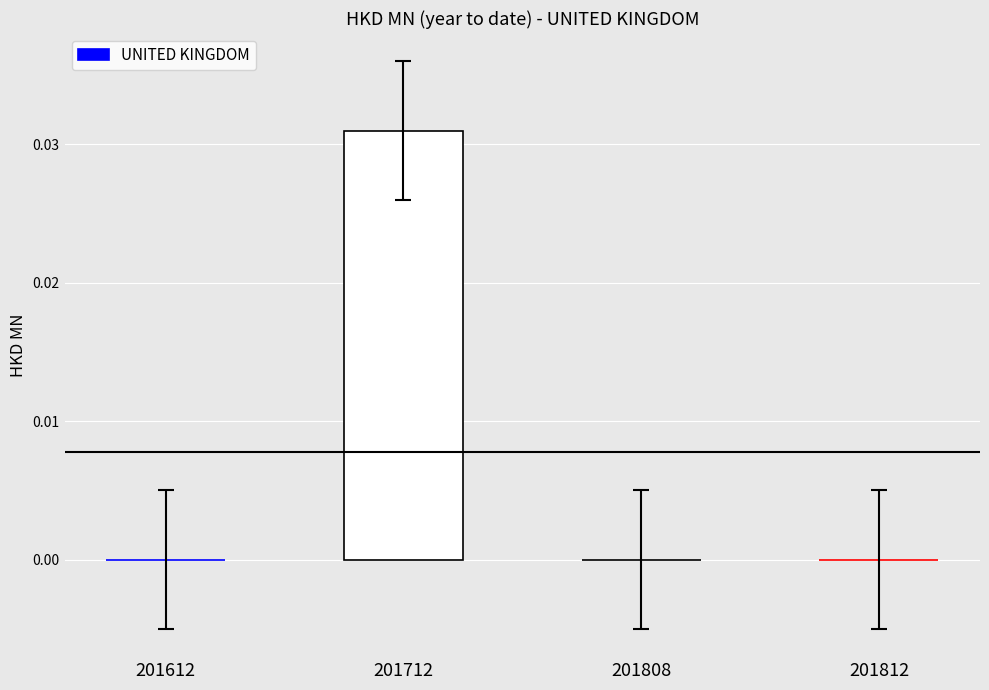

At which category does the chart reach its peak across all series?

201712